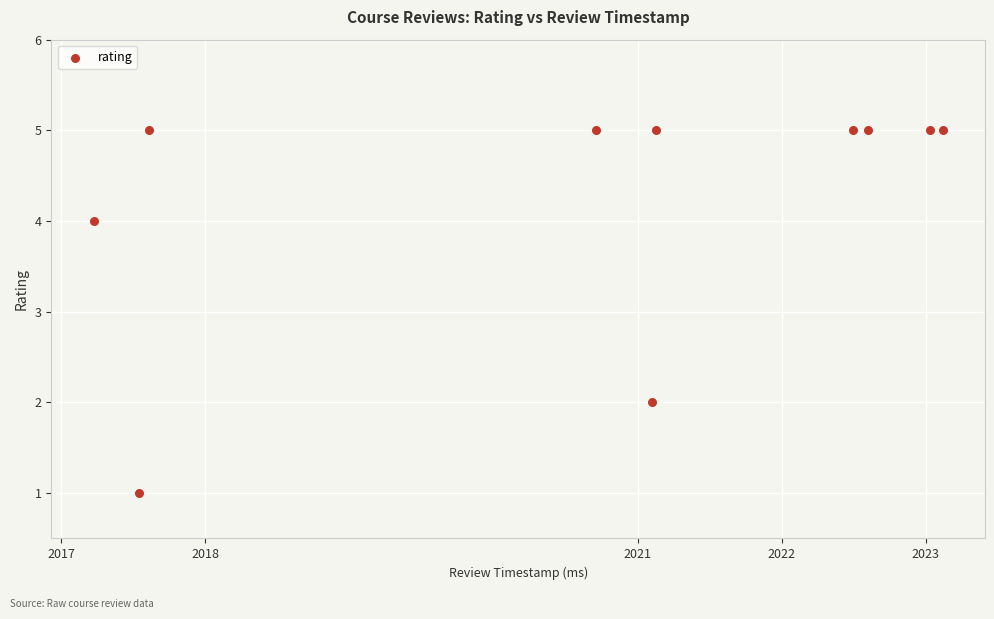

What is the range of Y values (max minus min)?

4